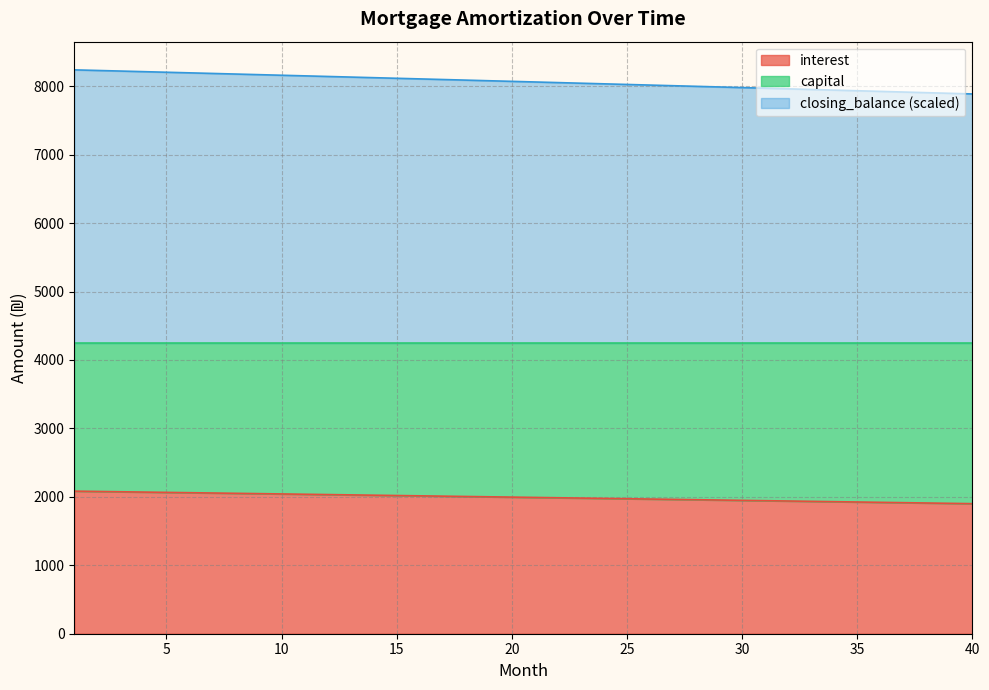

What is the maximum value for interest?

2083.3